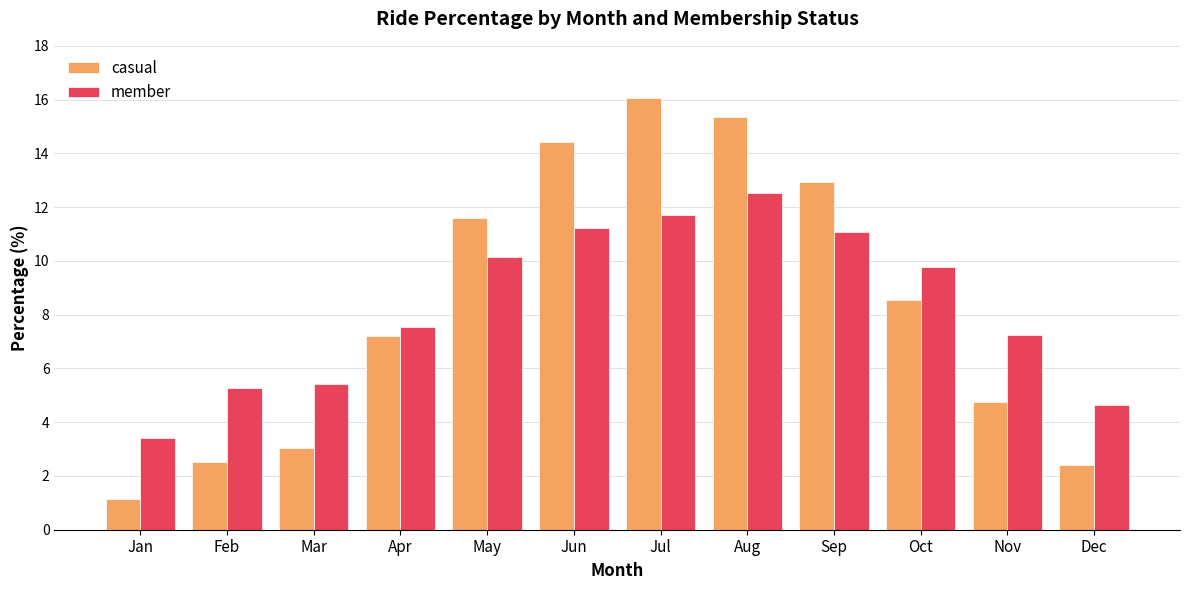

What is the average value of the casual series?

8.3